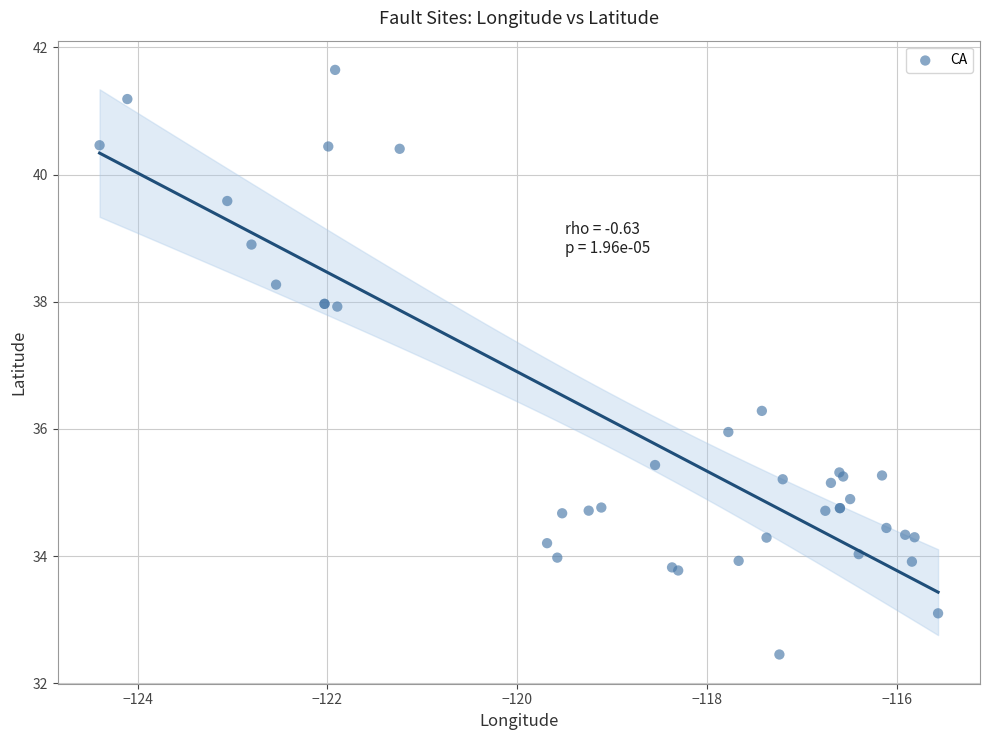

What Y value in the scatter plot is closest to 37?

36.3